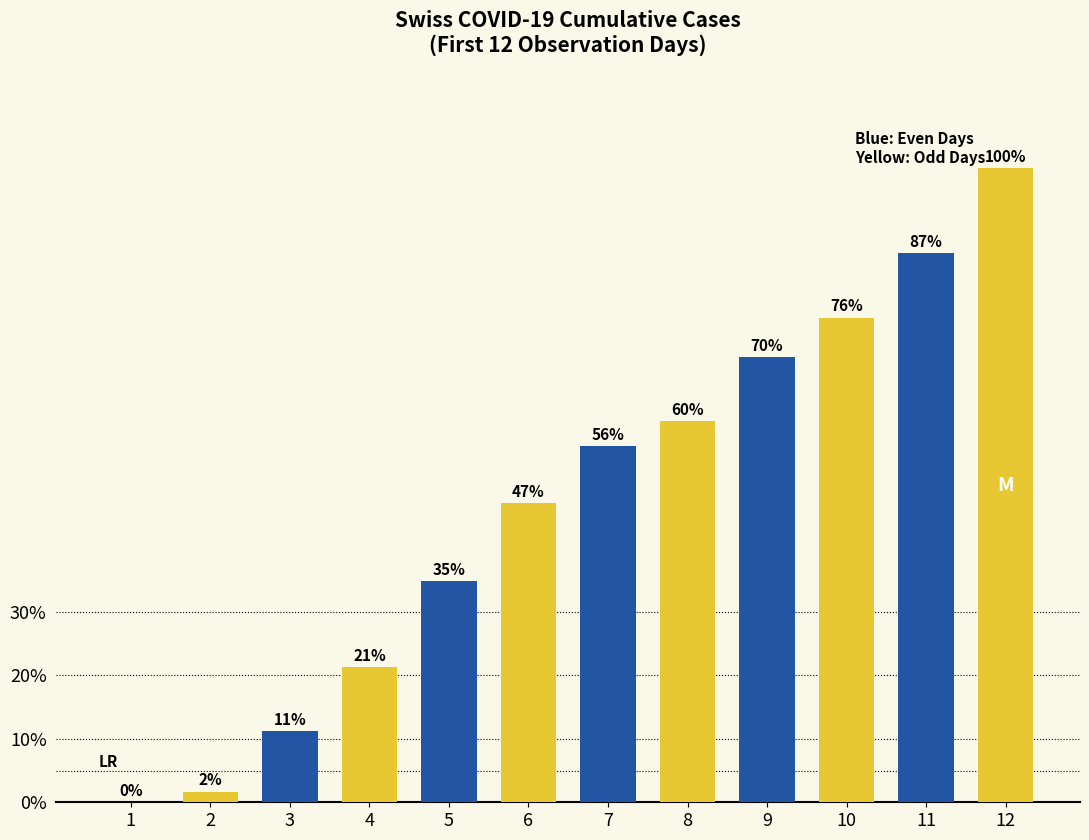

Where is the data nearest to the value 50?

6